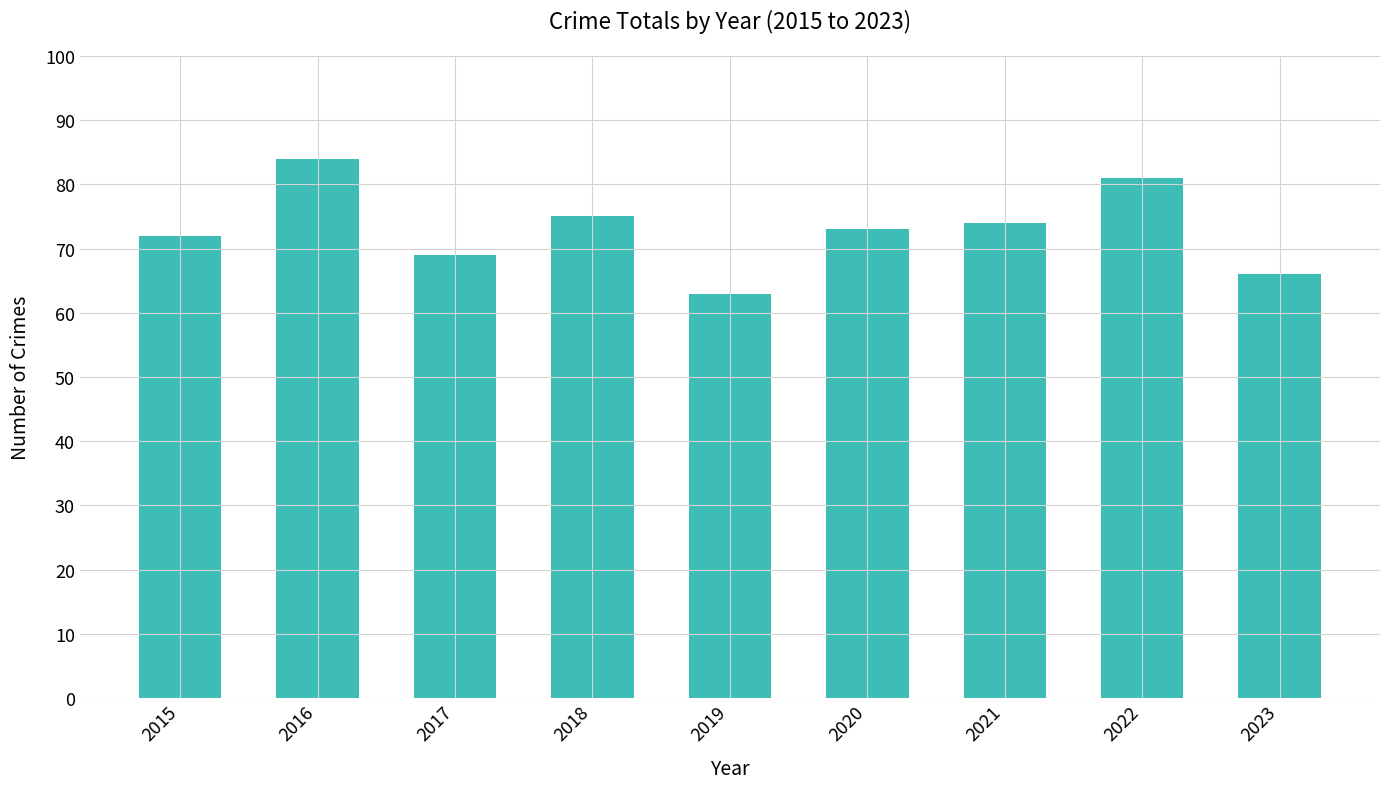

Reading right to left, transcribe all the data shown in this chart.

2023=66	2022=81	2021=74	2020=73	2019=63	2018=75	2017=69	2016=84	2015=72